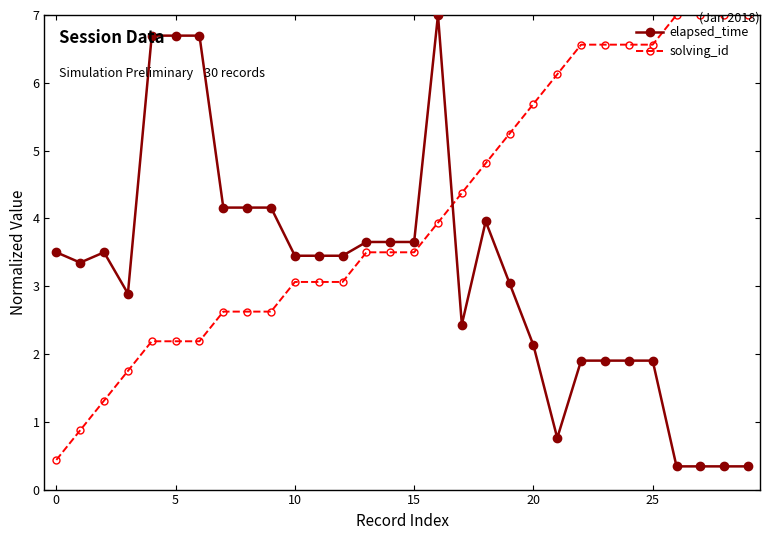

True or false: elapsed_time has more than 2 interior local peaks.

True